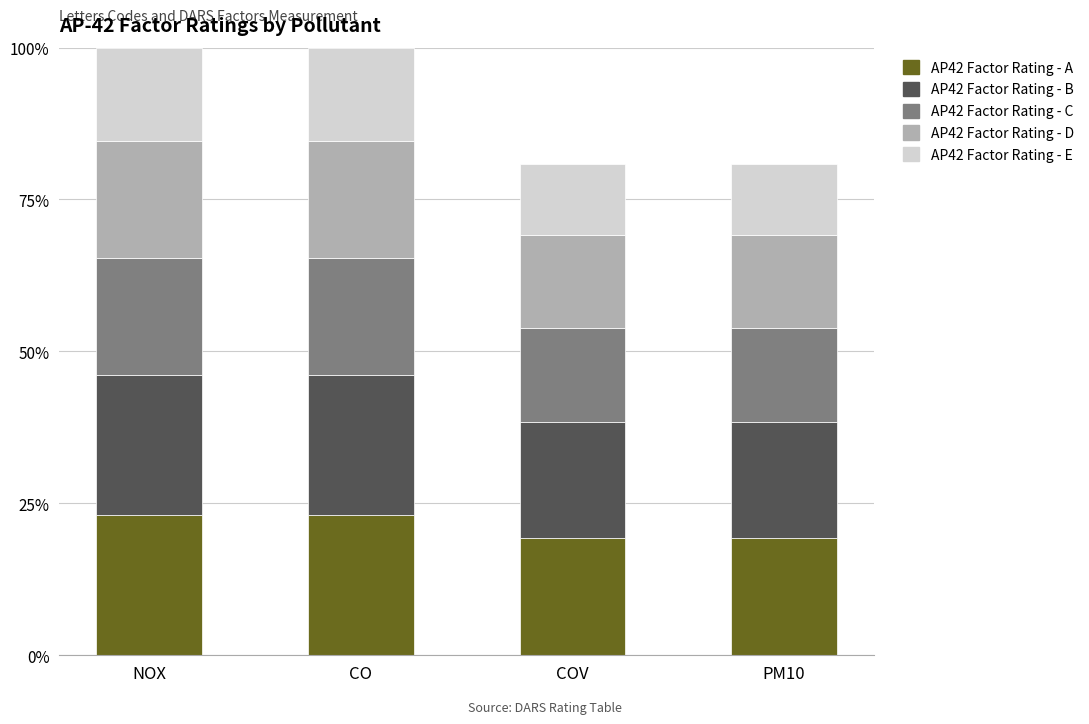

What is the difference between the AP42 Factor Rating - A values at CO and COV?

3.8